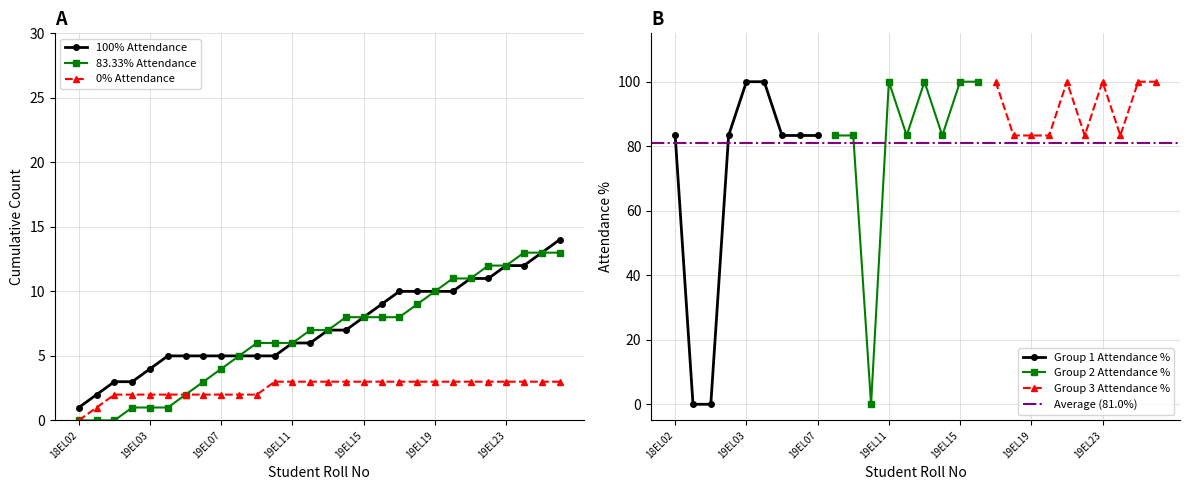

At which label does 100% Attendance reach its minimum?

18EL02